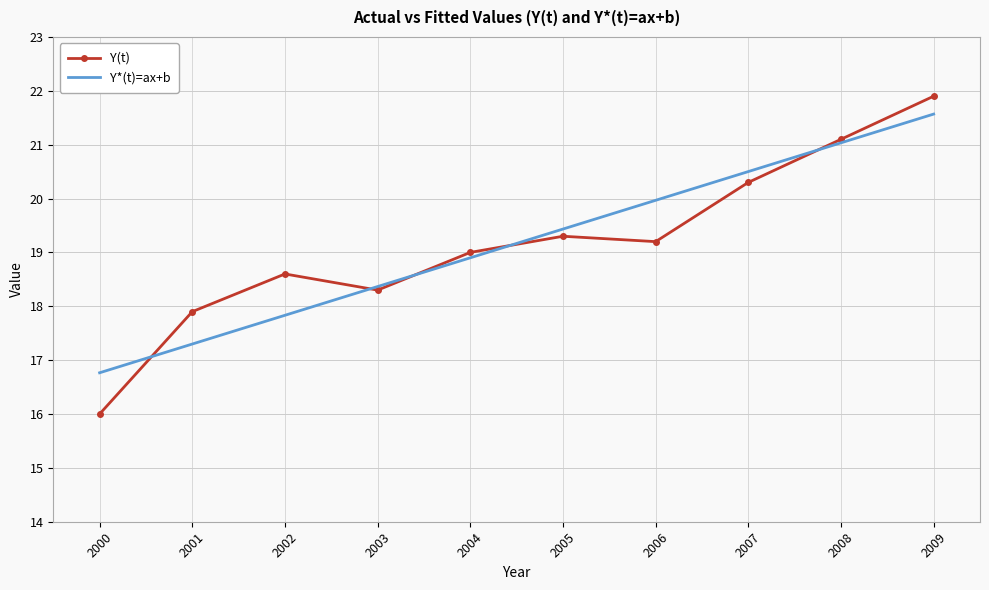

What is the sum of all Y(t) values?

191.6